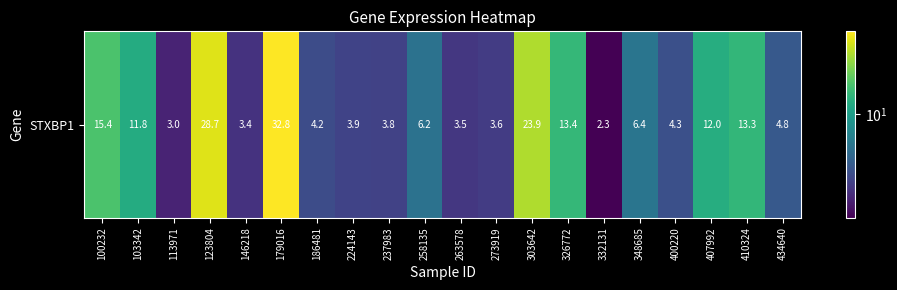

What is the maximum value shown in the chart?

32.8